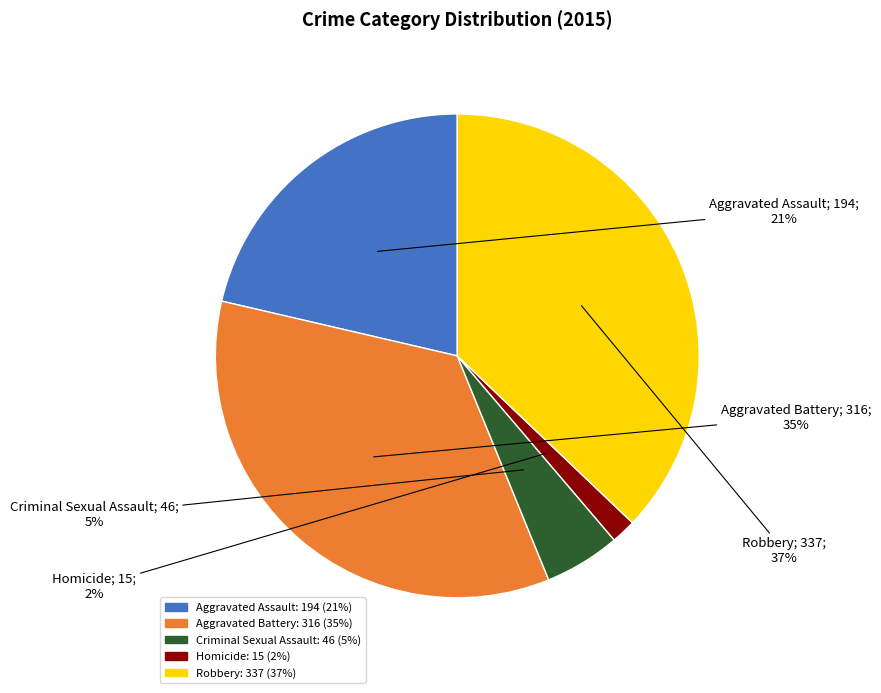

Which slice is the smallest?

Homicide